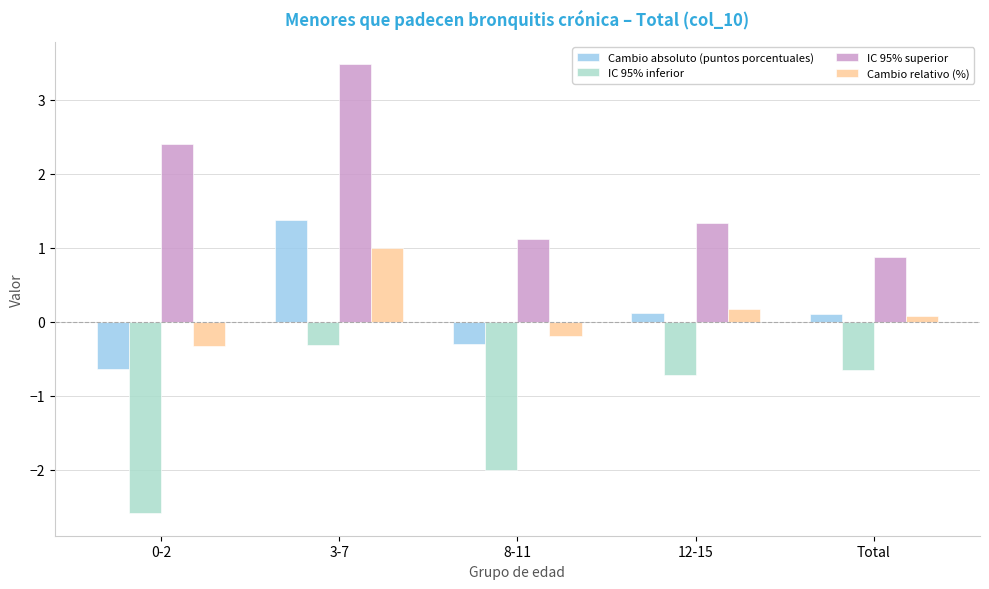

Reading right to left, transcribe all the data shown in this chart.

Cambio absoluto (puntos porcentuales): 0.1	0.1	-0.3	1.4	-0.6
IC 95% inferior: -0.7	-0.7	-2.0	-0.3	-2.6
IC 95% superior: 0.9	1.3	1.1	3.5	2.4
Cambio relativo (%): 0.1	0.2	-0.2	1.0	-0.3